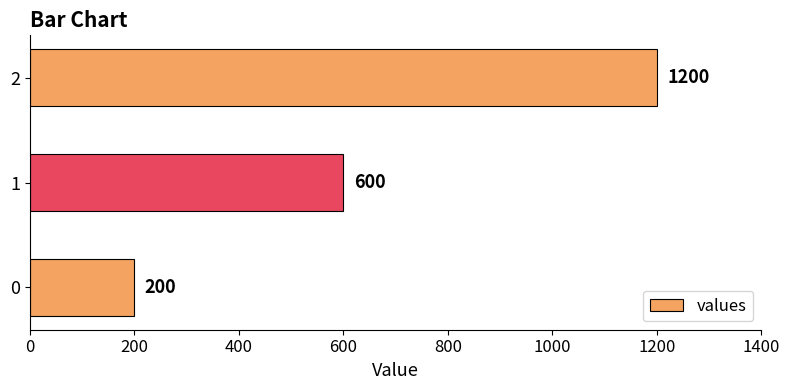

What is the change in value from 0 to 2?

+1000